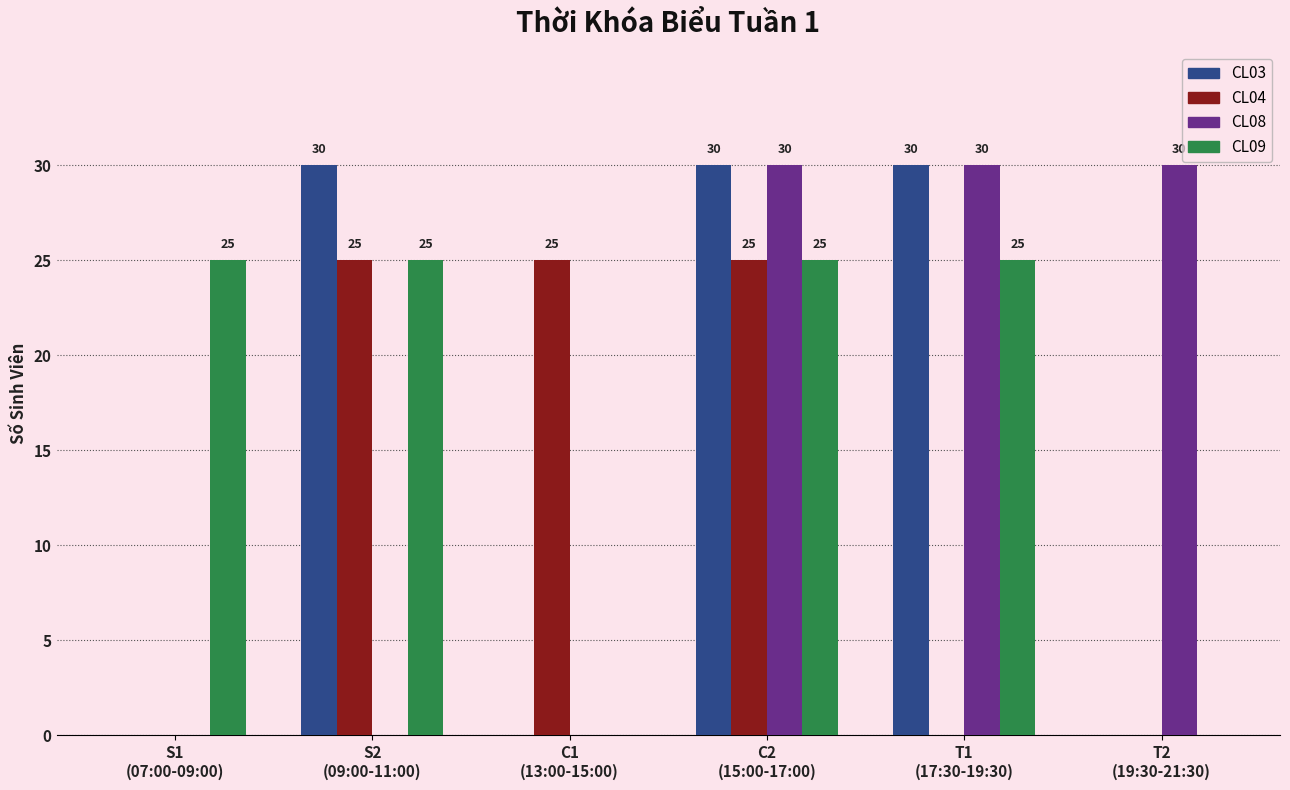

What is the sum of all CL08 values?

90